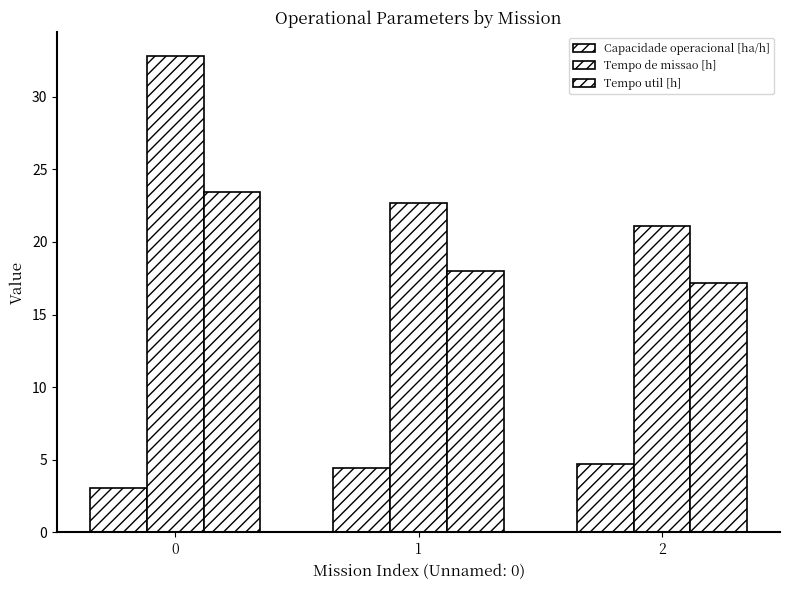

Does the chart contain any negative values?

No